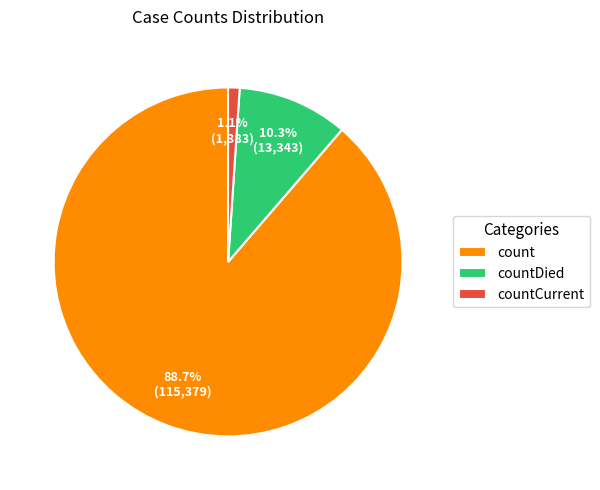

To the nearest percent, what portion does count represent?

89%